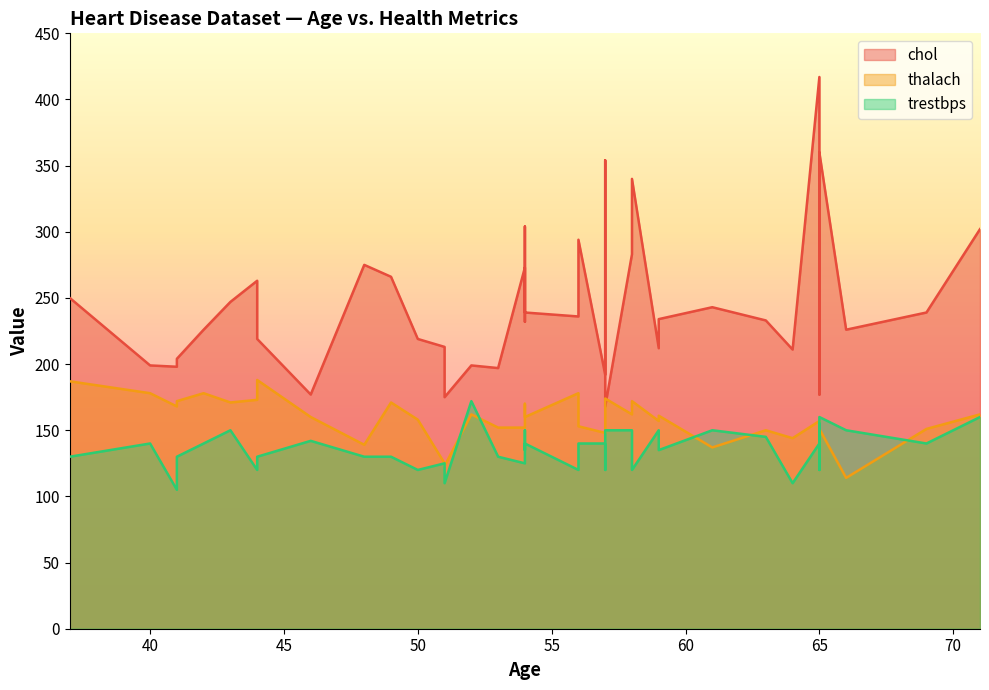

How many lines are shown in the chart?

3